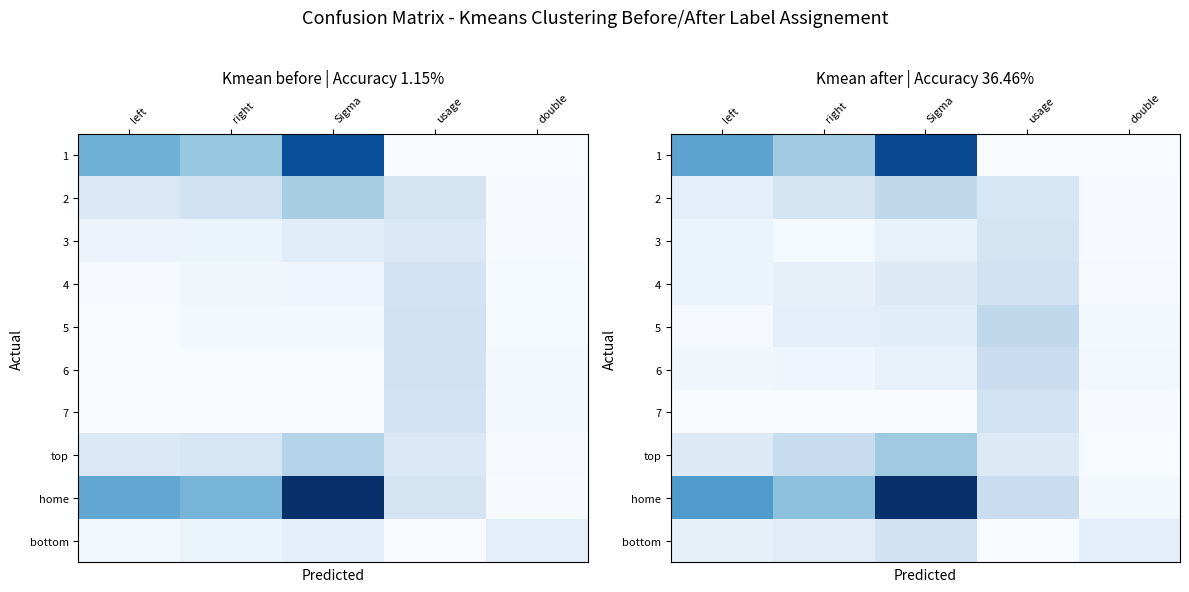

Between usage and Sigma, which is larger?

Sigma